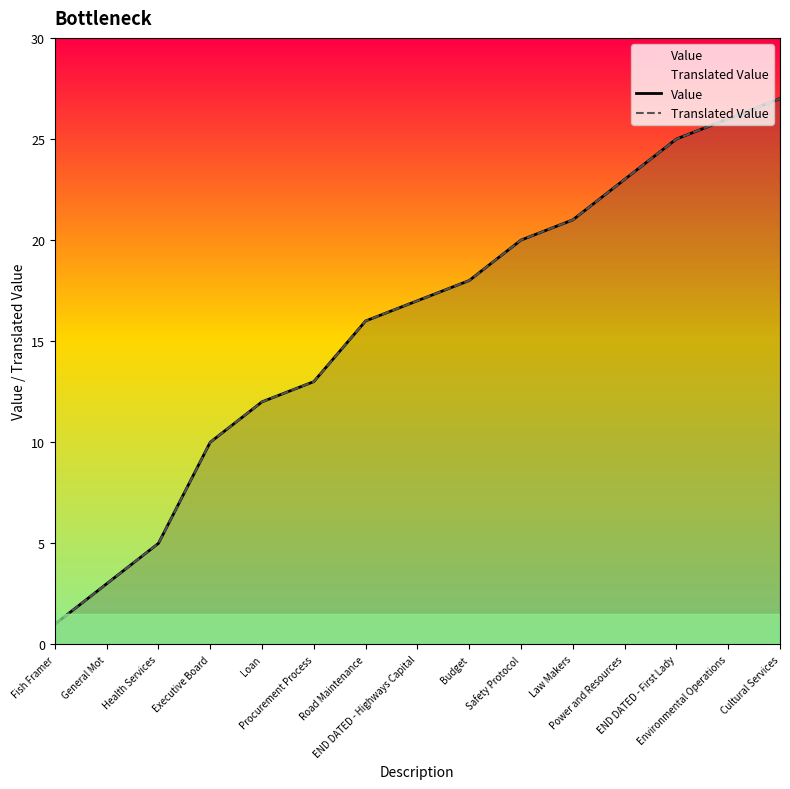

Where is Translated Value nearest to the value 14?

Procurement Process